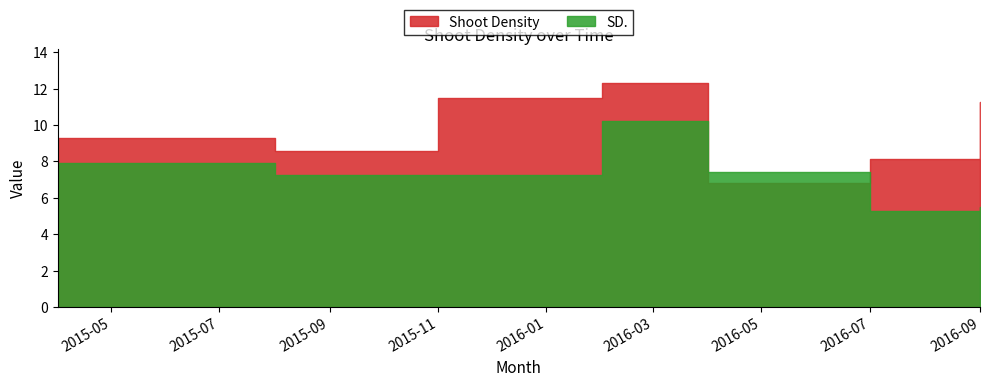

What position from the right is 2015-11?

5